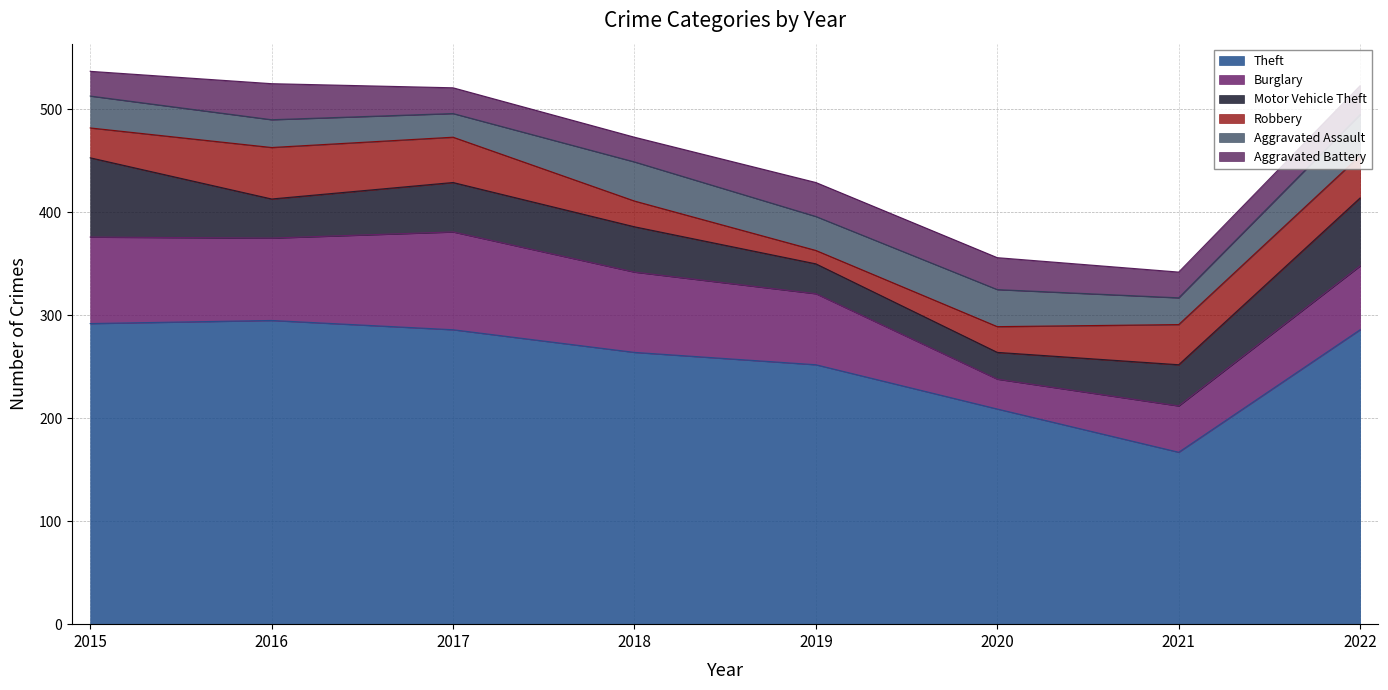

What is the difference between the maximum and minimum values in the Robbery series?

37